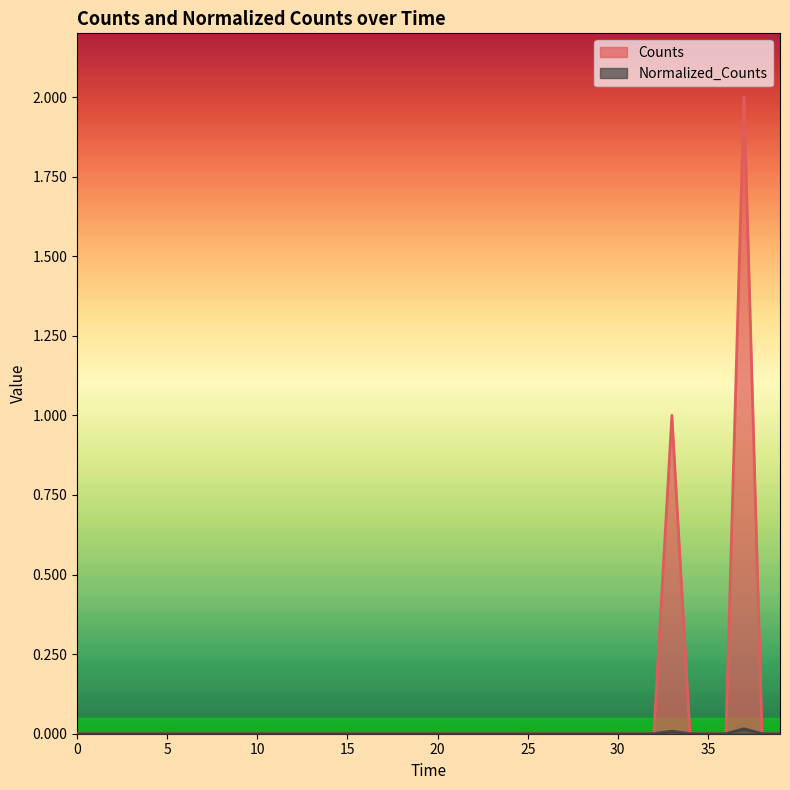

True or false: Normalized_Counts and Counts intersect in this chart.

False